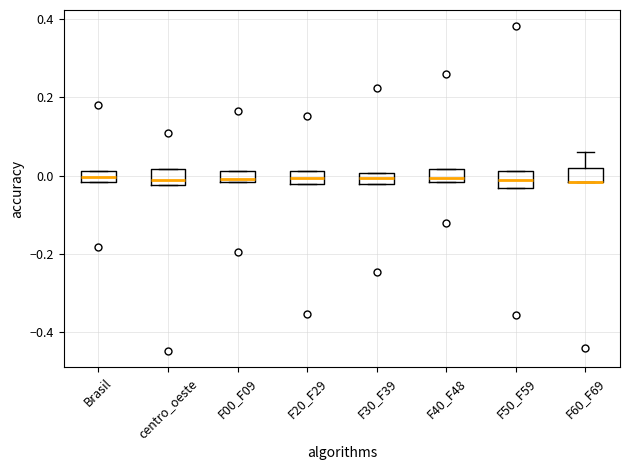

Where is the lower edge of the box for F60_F69 on the y-axis? The values are not printed on the chart, so give them approximately, as read against the axis.

-0.02